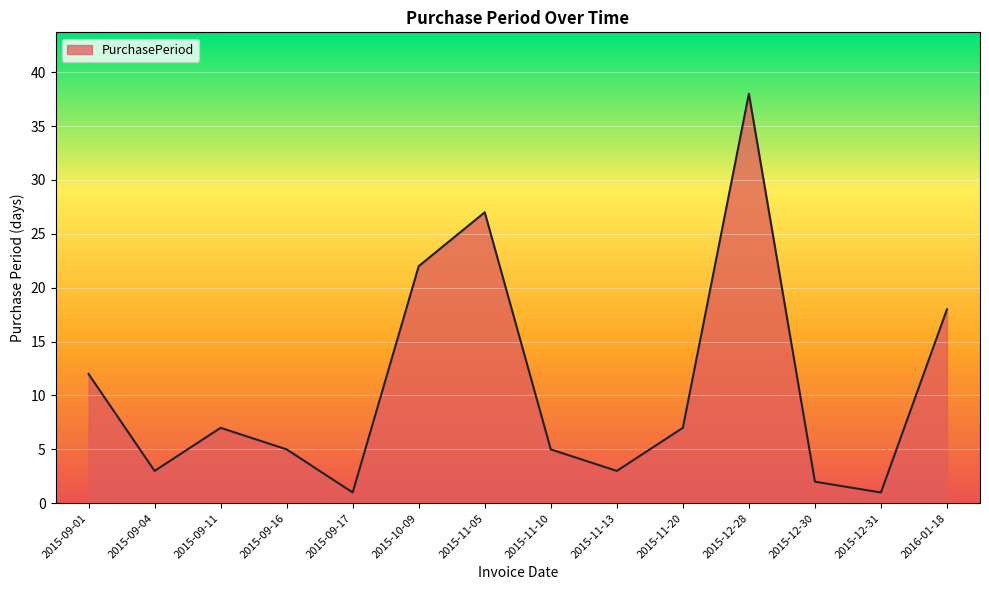

How many series are shown in this chart?

1